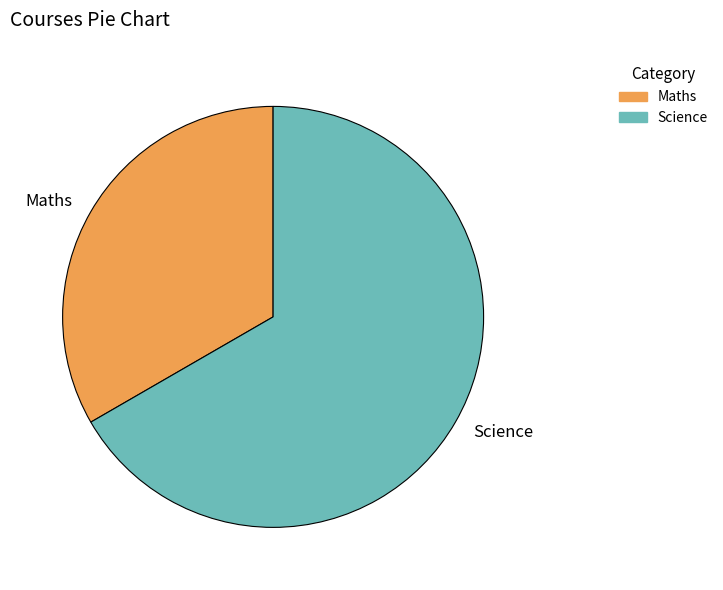

Which slice is the smallest?

Maths